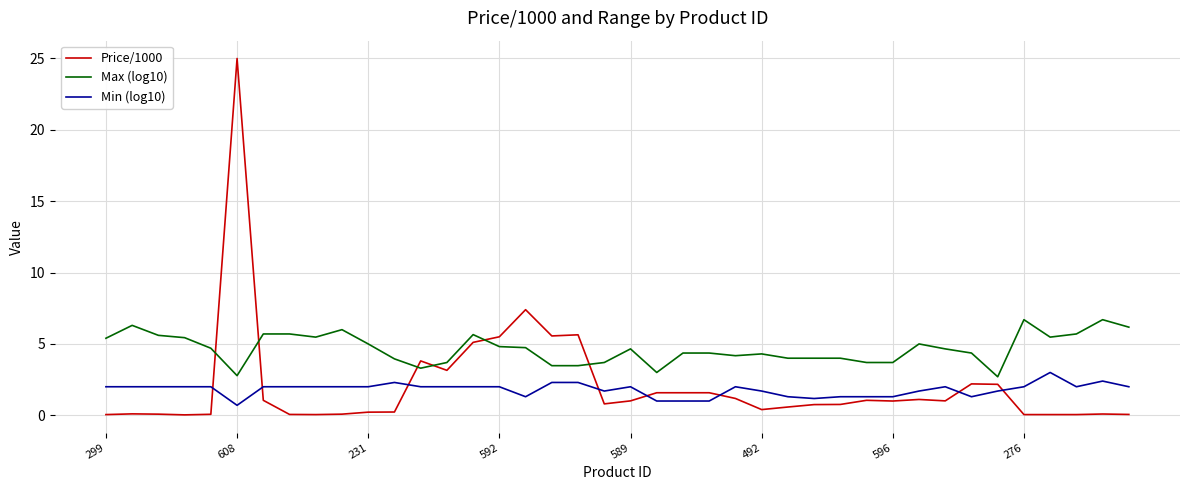

Which series has the largest total across all categories?

Max (log10)